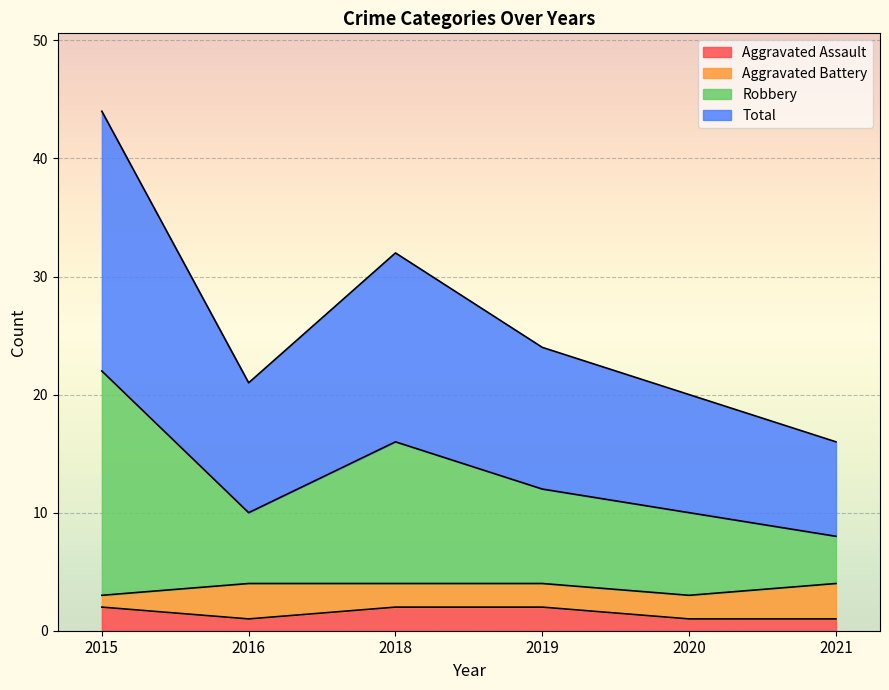

The value of Total at 2021 is 16. True or false?

True